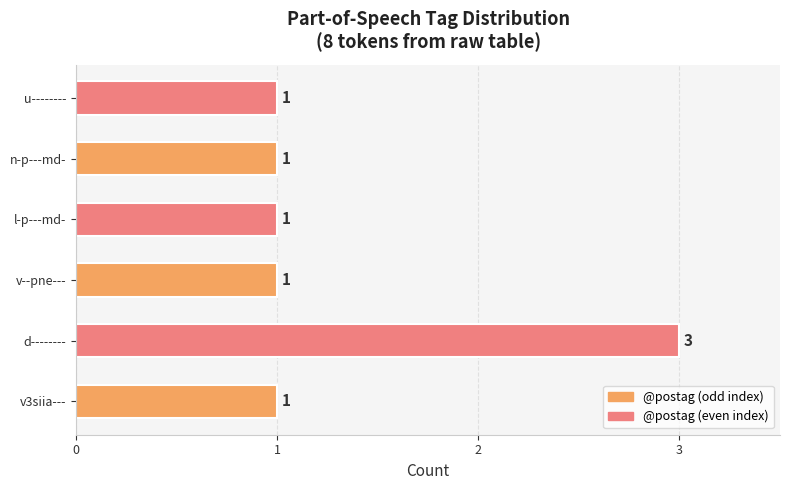

The chart shows a value of 2 at d--------. True or false?

False